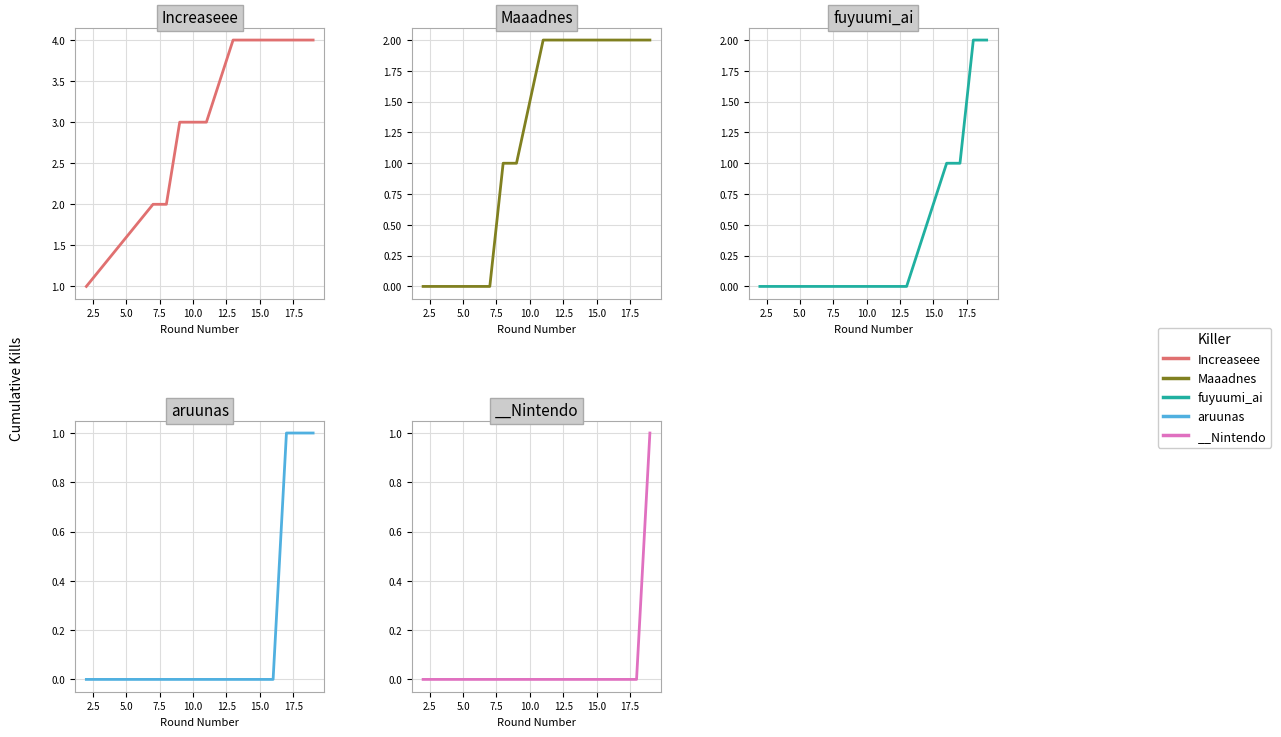

How many values in fuyuumi_ai are above zero?

4